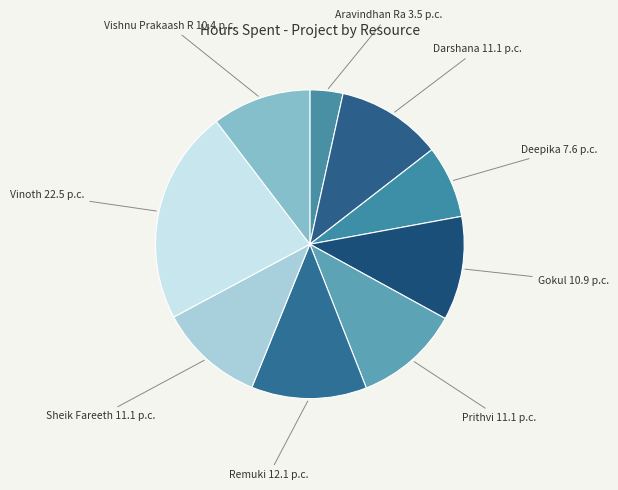

Which category has the biggest portion of the pie?

Vinoth